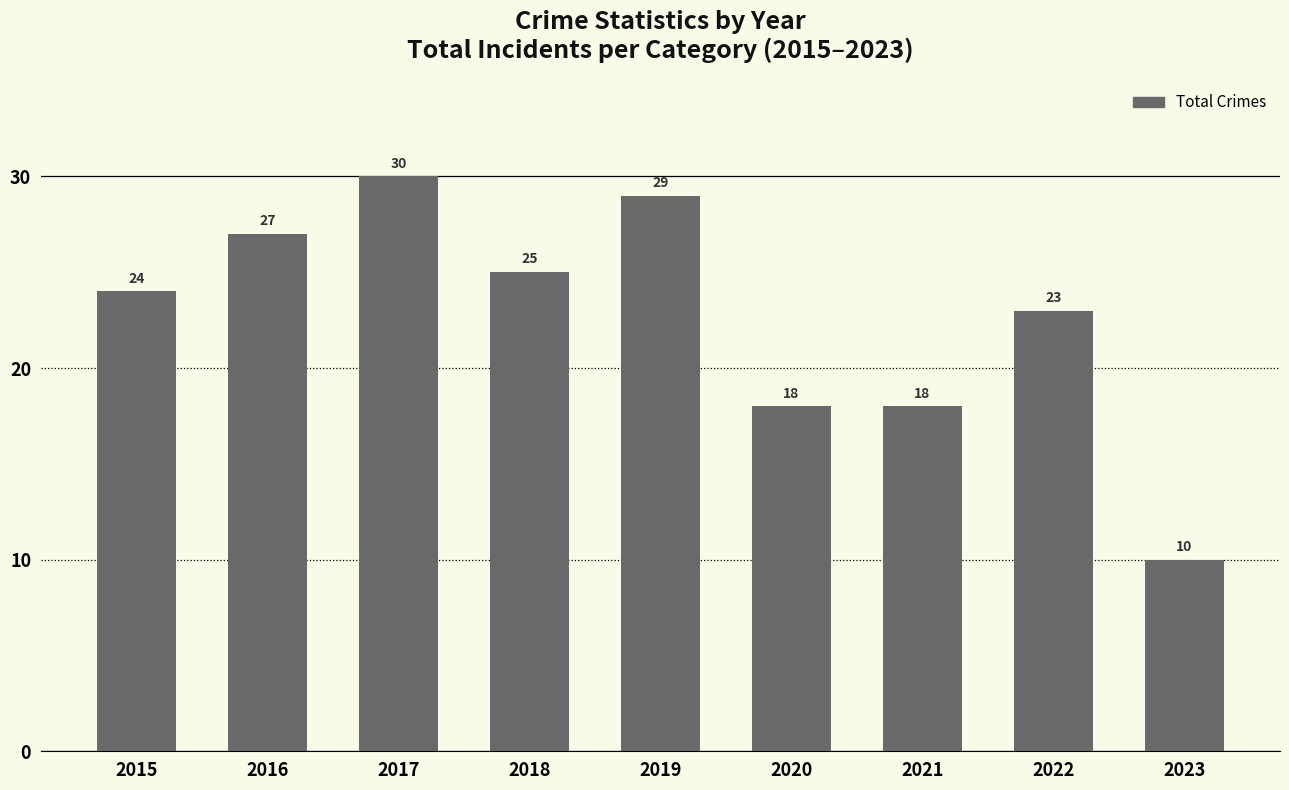

Is it true that the value at 2015 is 24?

True